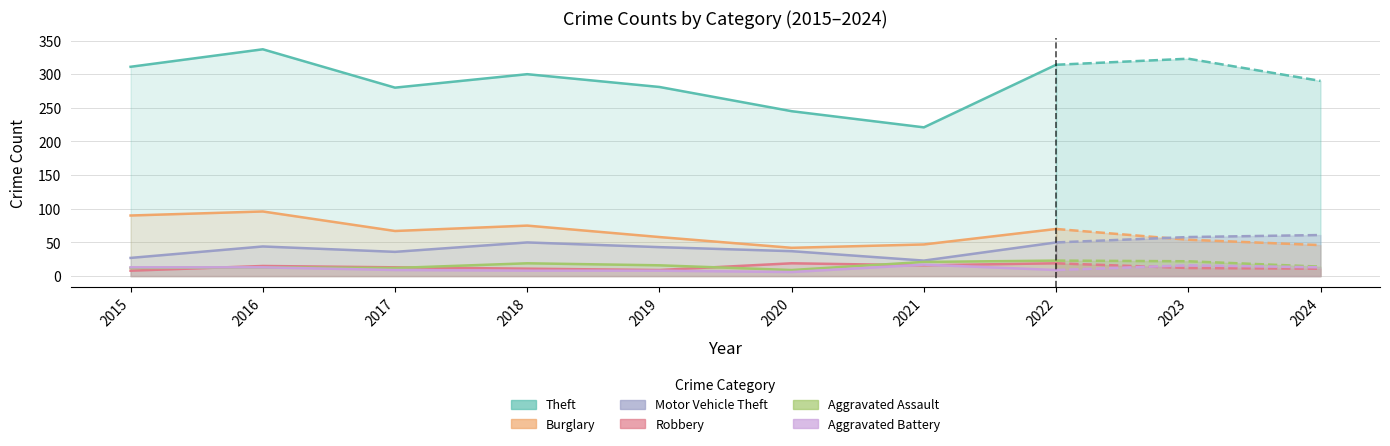

Does the chart display data point markers on the line(s)?

No